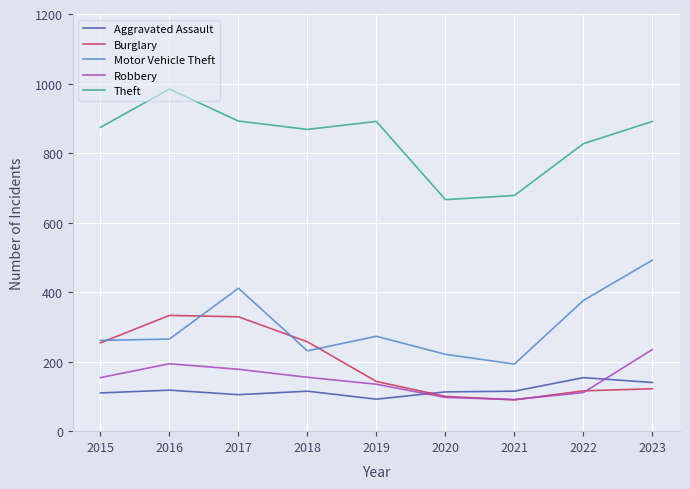

Which series has the largest total across all categories?

Theft